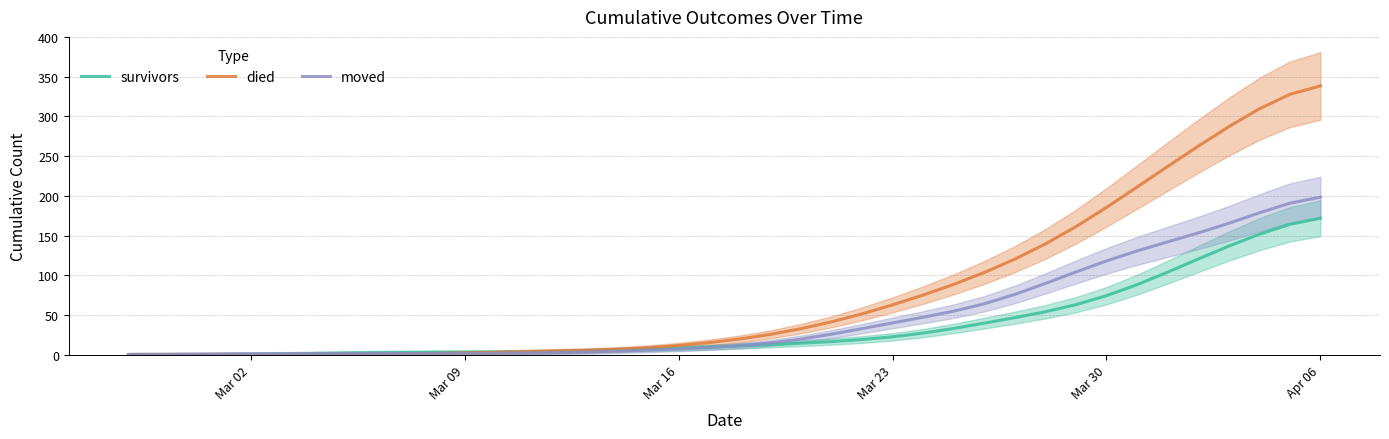

Rank the series by their maximum value, from lowest to highest.

survivors, moved, died